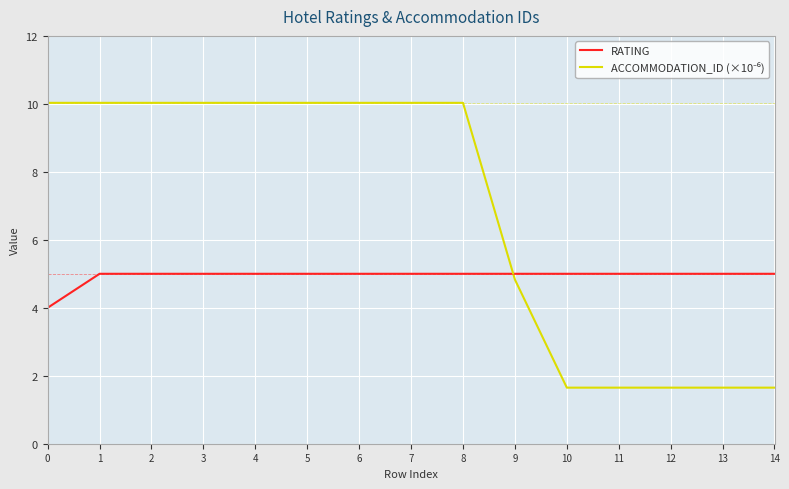

What is the difference between the maximum and minimum values in the RATING series?

1.0